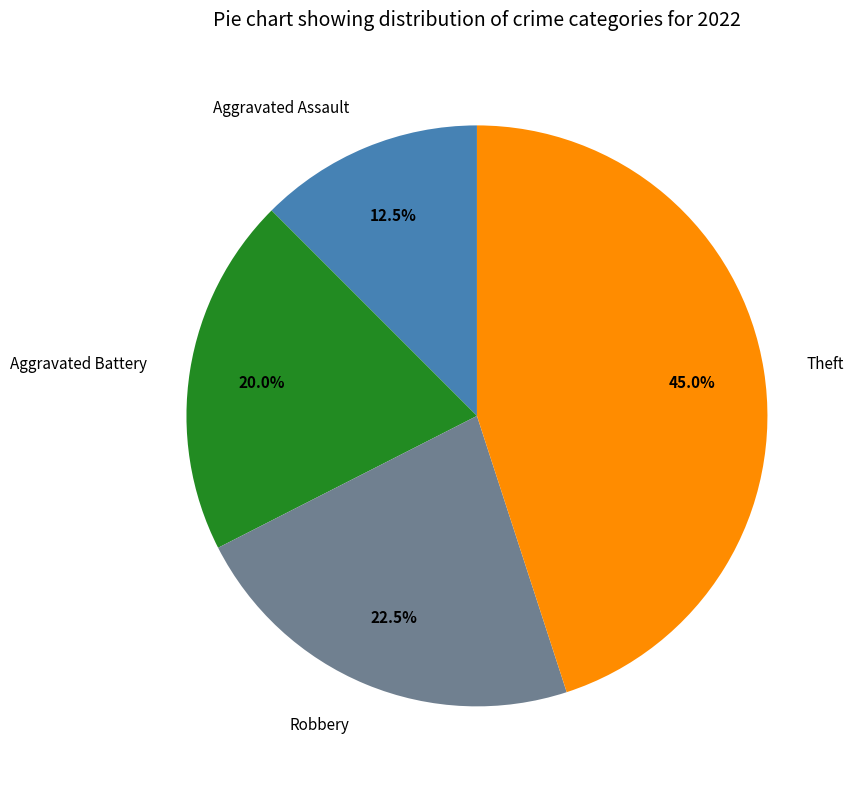

Is the sum of Robbery and Aggravated Assault greater than half?

No